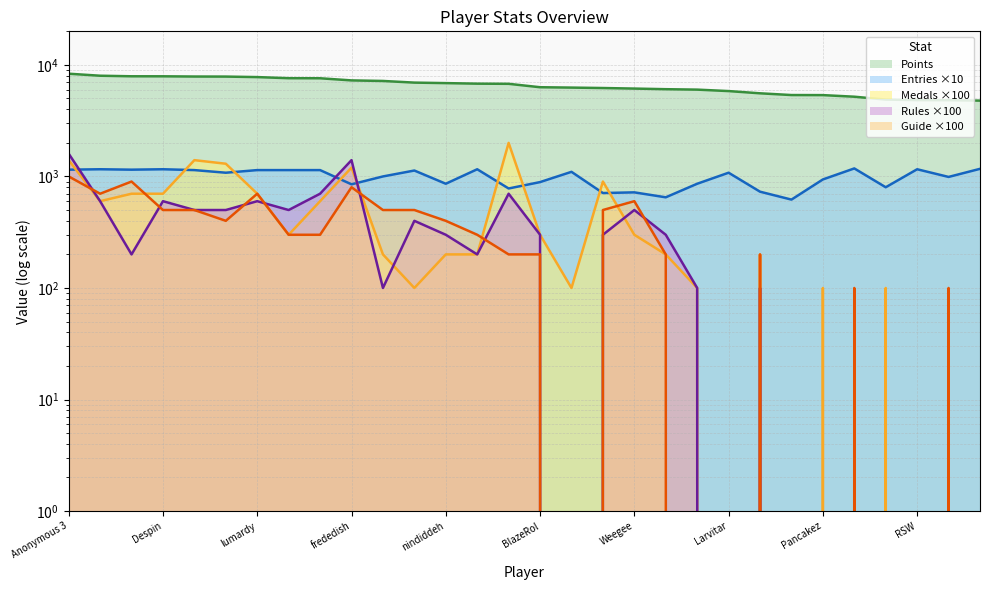

What are all the series names shown in the legend?

Points, Medals, Rules, Guide, Entries